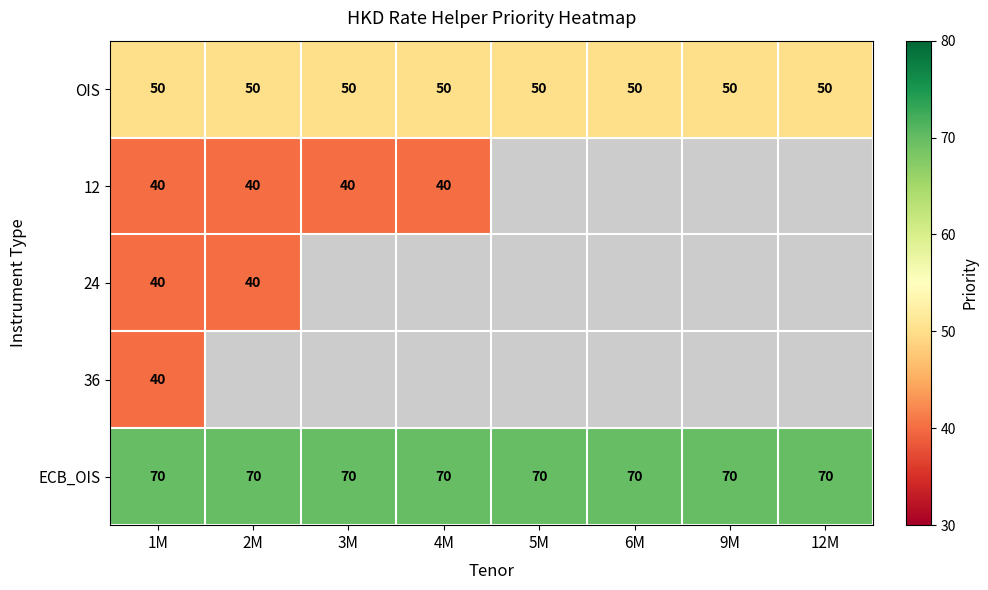

Is the value of OIS at 5M greater than the value of 12 at 4M?

Yes